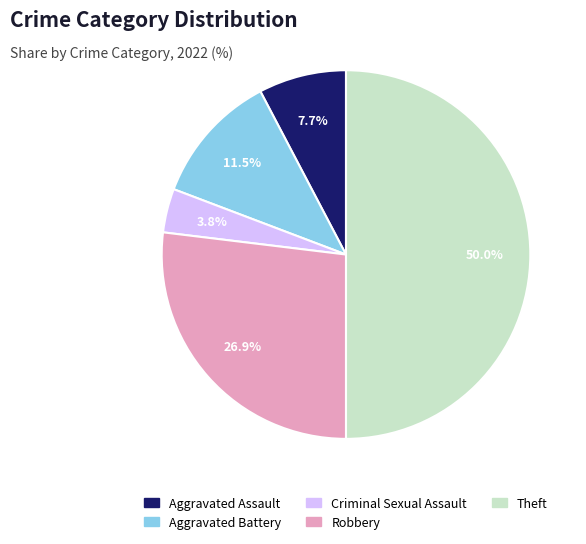

Which category has the smallest portion of the pie?

Criminal Sexual Assault